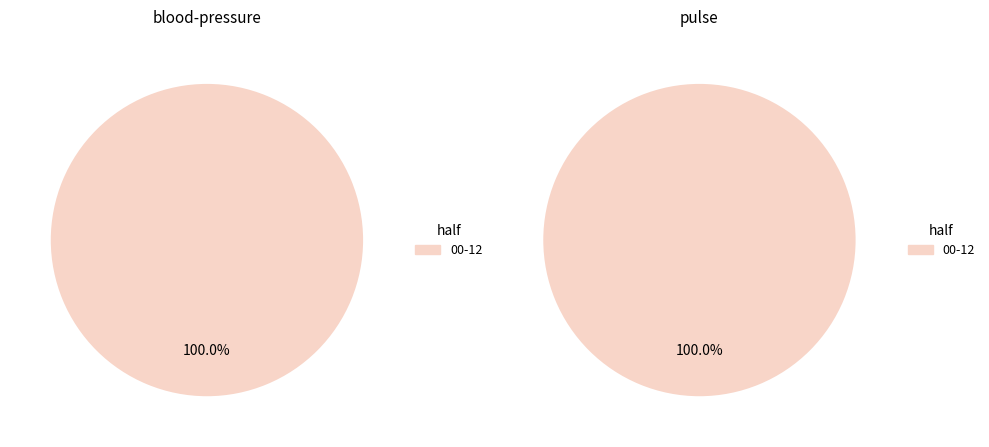

Is 2019-06-28 12-24 the majority of the pie?

No